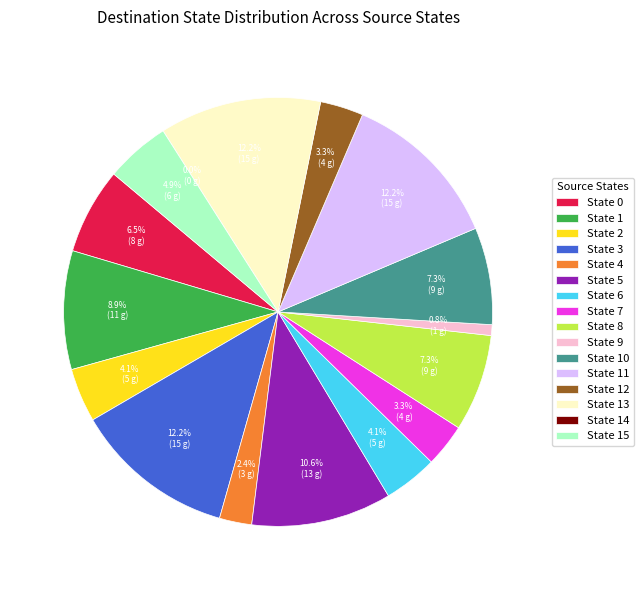

Is State 7 the majority of the pie?

No